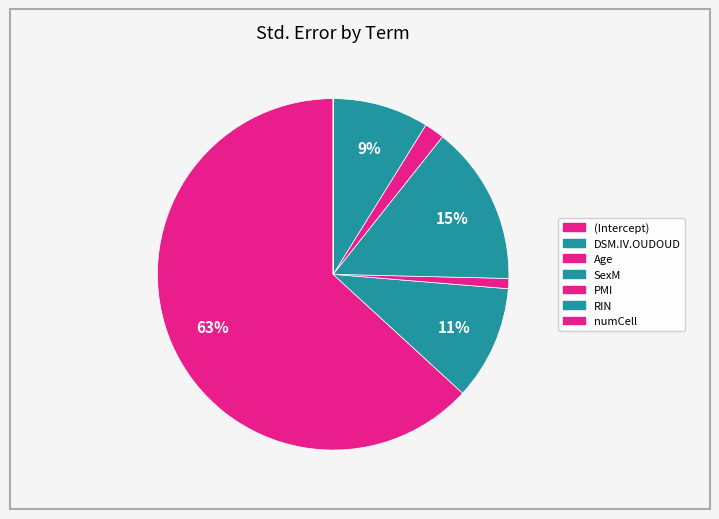

To the nearest percent, what portion does PMI represent?

2%